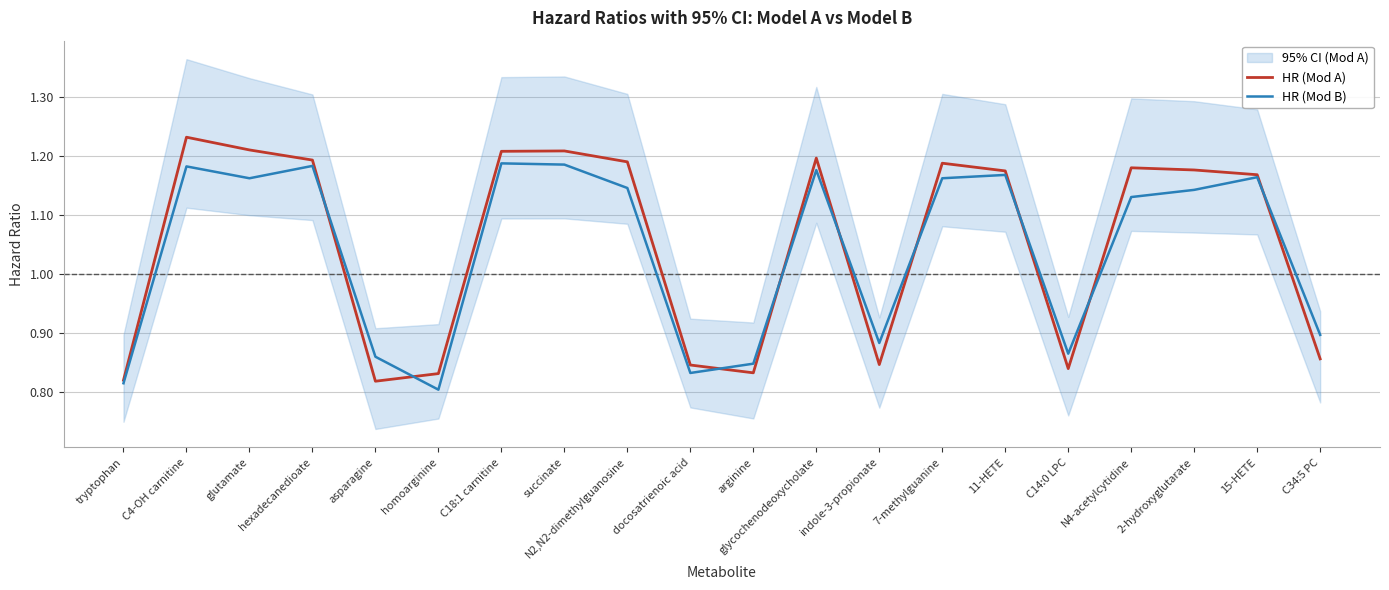

What position from the right is asparagine?

16